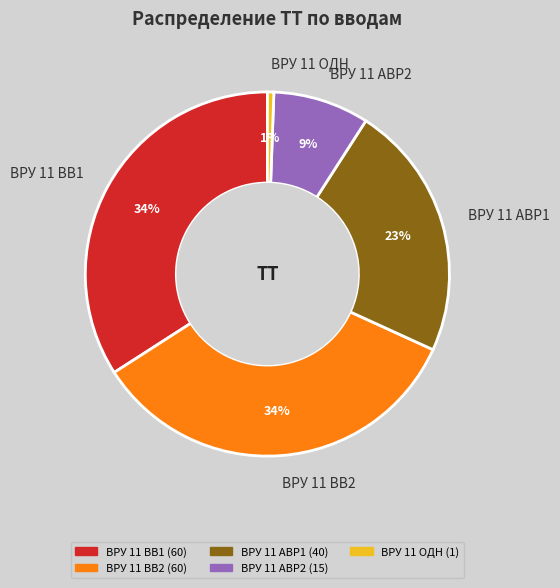

Do ВРУ 11 ВВ2 and ВРУ 11 ОДН together represent more than half of the pie?

No